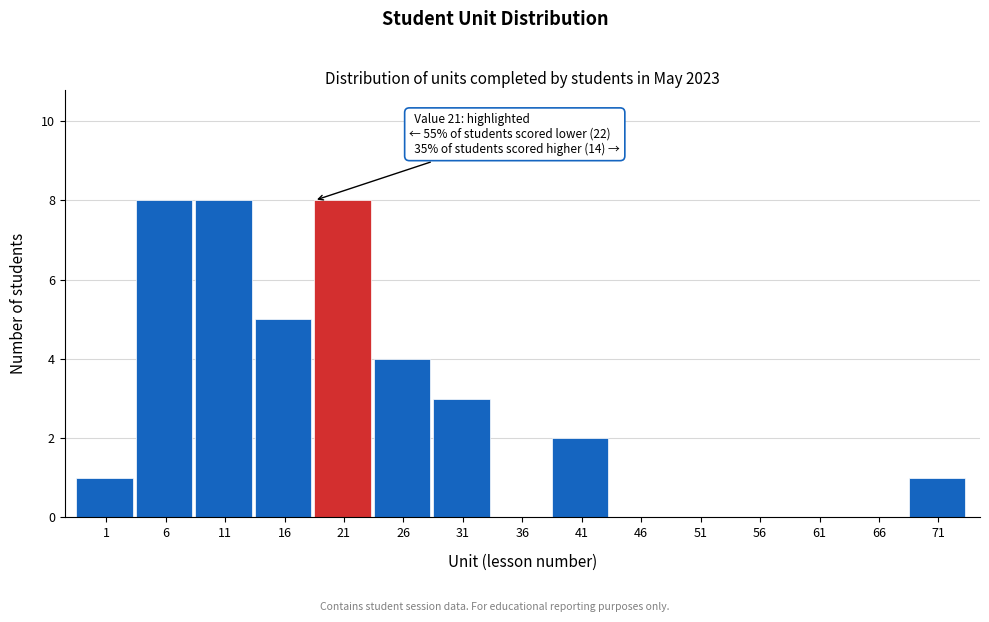

Reading left to right, what are all the values shown in this chart?

1=1	6=8	11=8	16=5	21=8	26=4	31=3	36=0	41=2	46=0	51=0	56=0	61=0	66=0	71=1